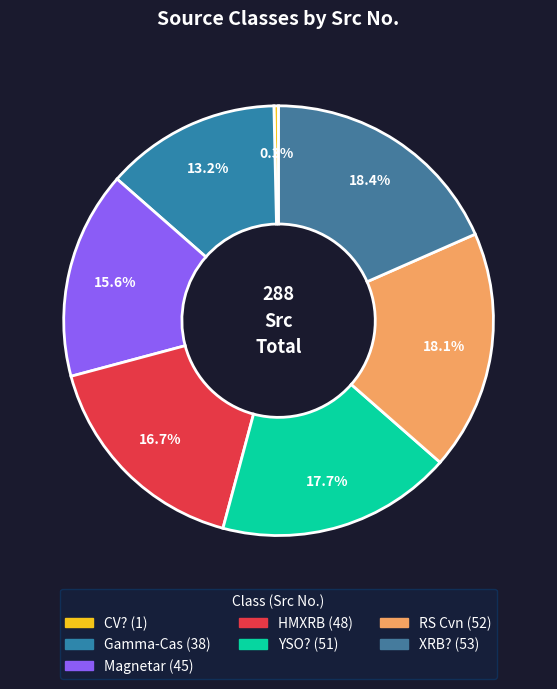

Which category has the biggest portion of the pie?

XRB?